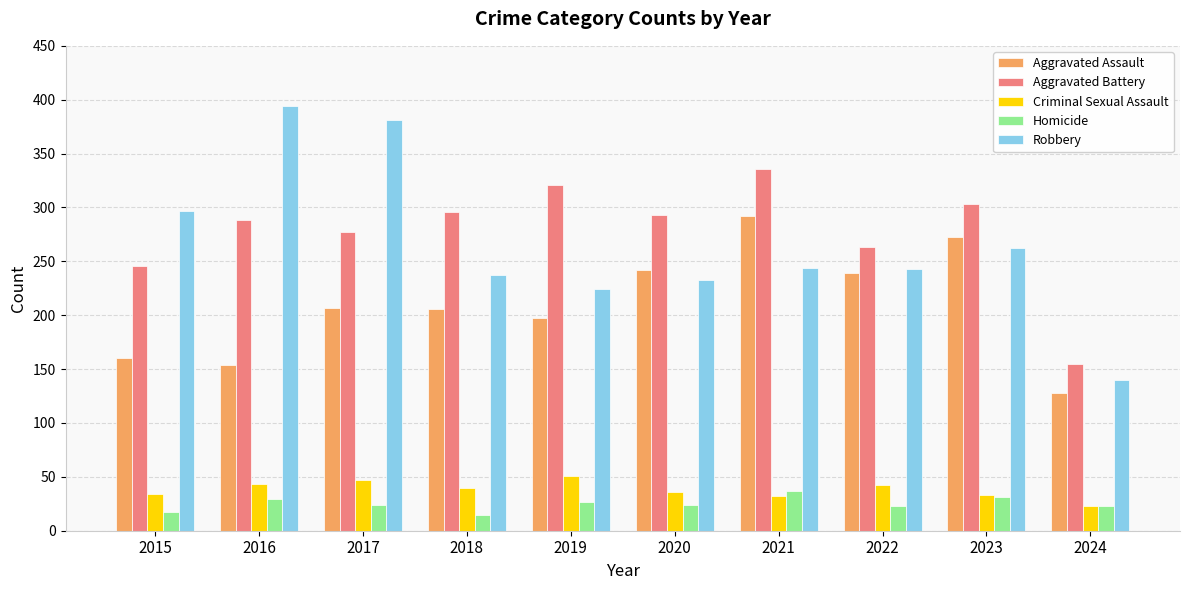

Which series has the largest total across all categories?

Aggravated Battery